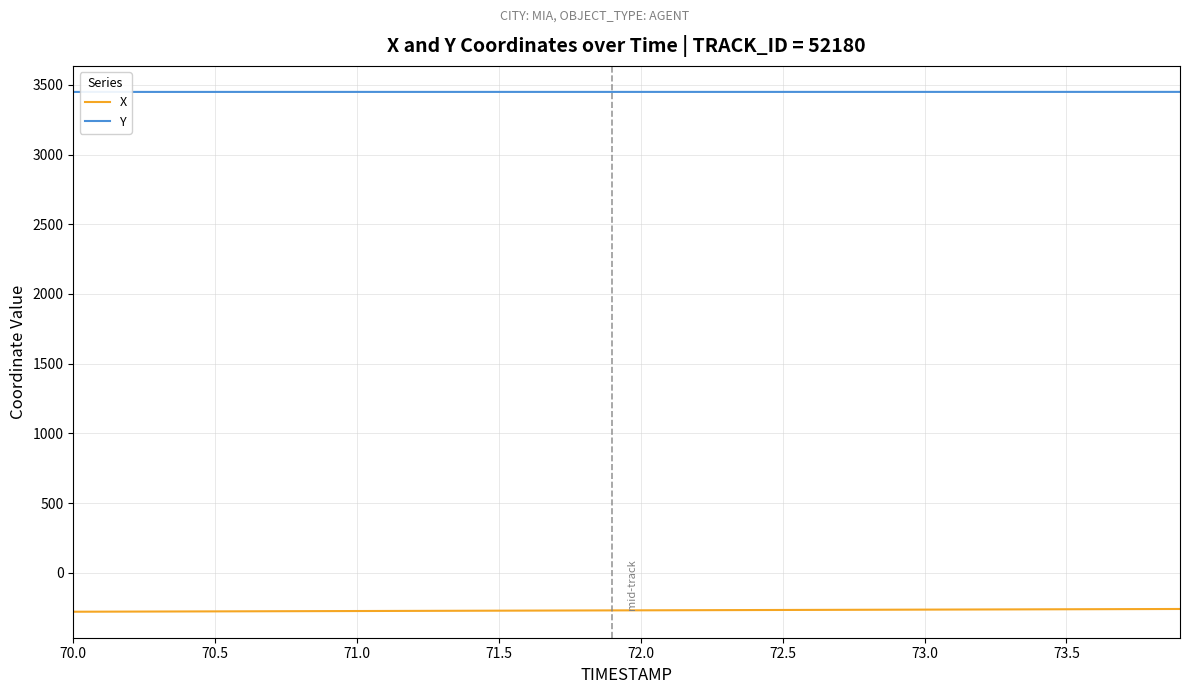

True or false: Y and X intersect in this chart.

False